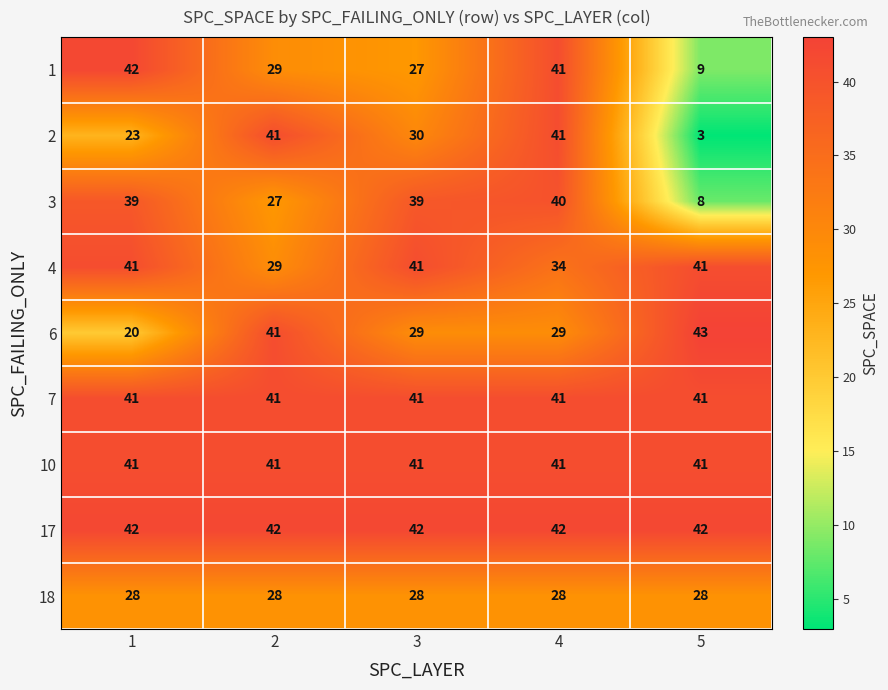

What is the smallest value displayed?

3